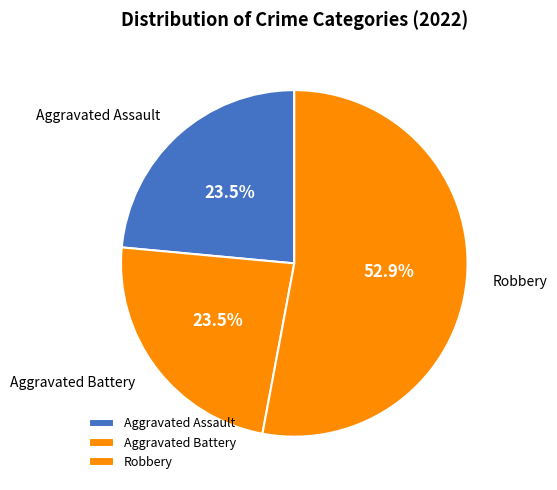

Approximately how many times larger is the value at Aggravated Assault compared to Robbery?

0.4